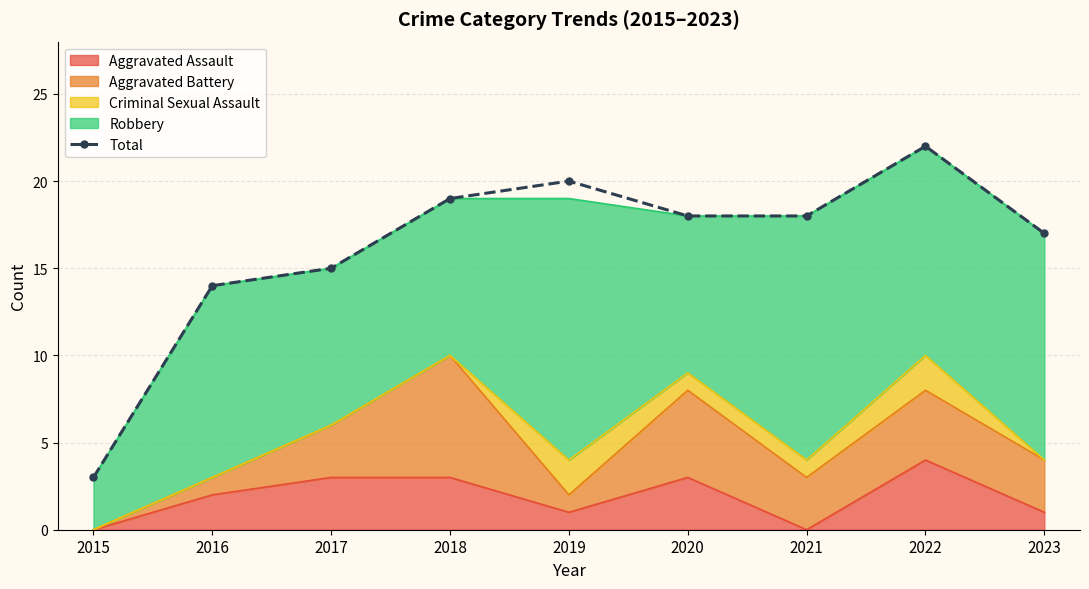

Which has a higher value, 2017 or 2016?

2017